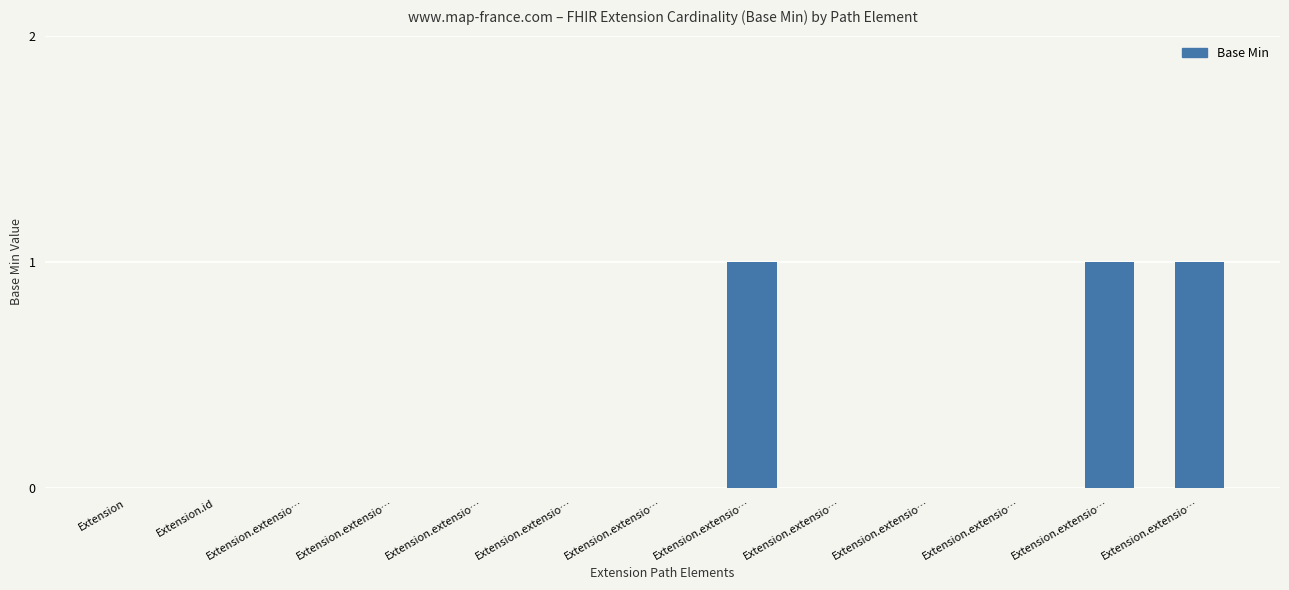

List the labels in order of value, largest first.

Extension.extensio…, Extension.extensio…, Extension.extensio…, Extension, Extension.id, Extension.extensio…, Extension.extensio…, Extension.extensio…, Extension.extensio…, Extension.extensio…, Extension.extensio…, Extension.extensio…, Extension.extensio…